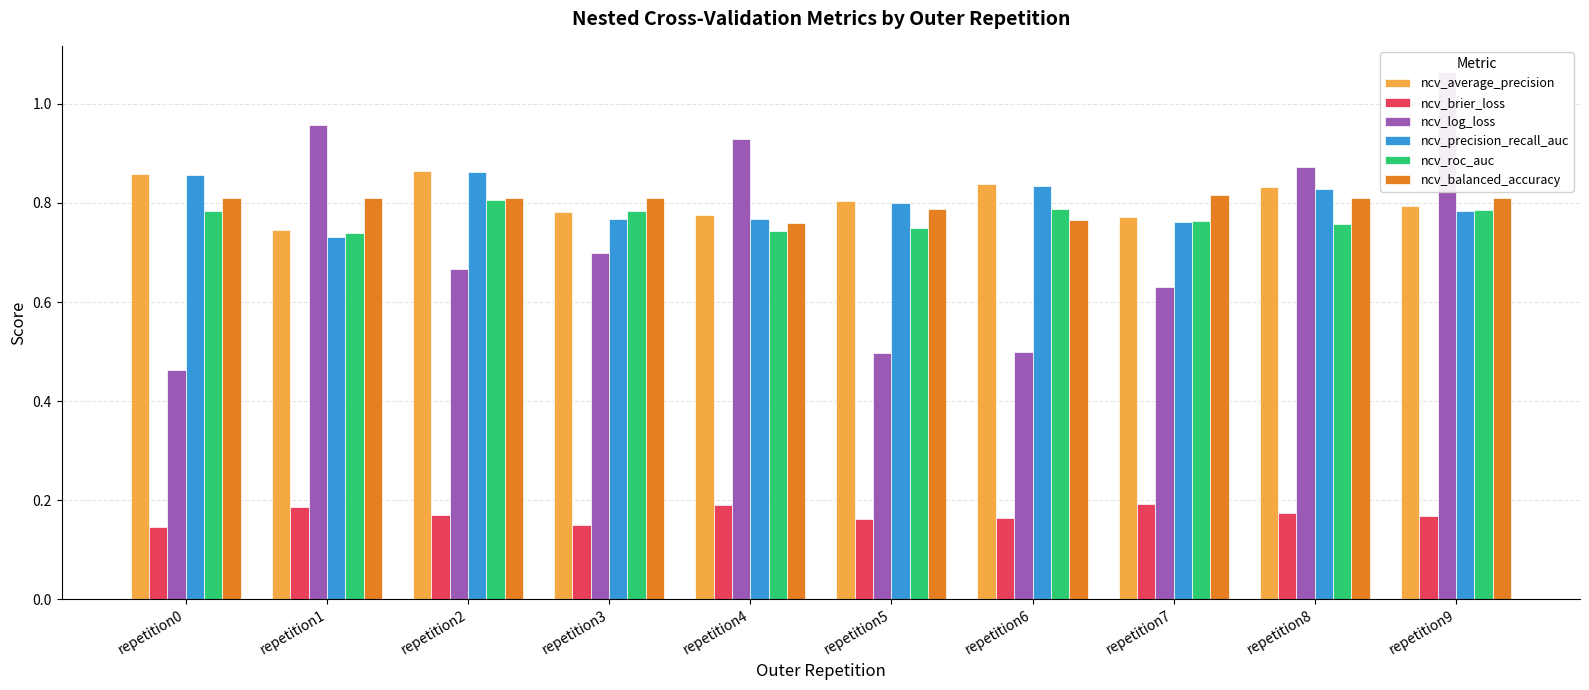

Is it true that ncv_roc_auc equals 0.2 at repetition0?

False